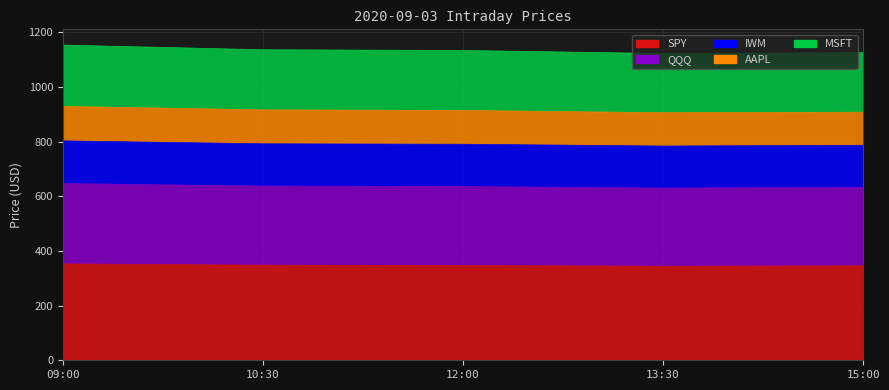

How many interior local valleys does the IWM series have?

1